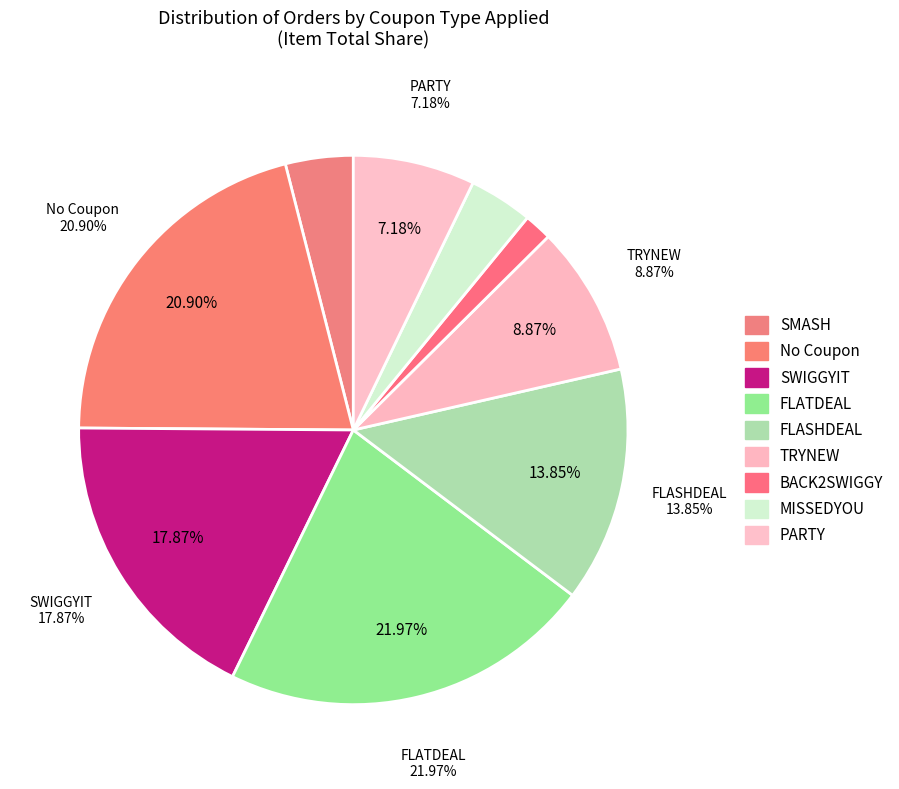

Is the sum of PARTY and BACK2SWIGGY greater than half?

No